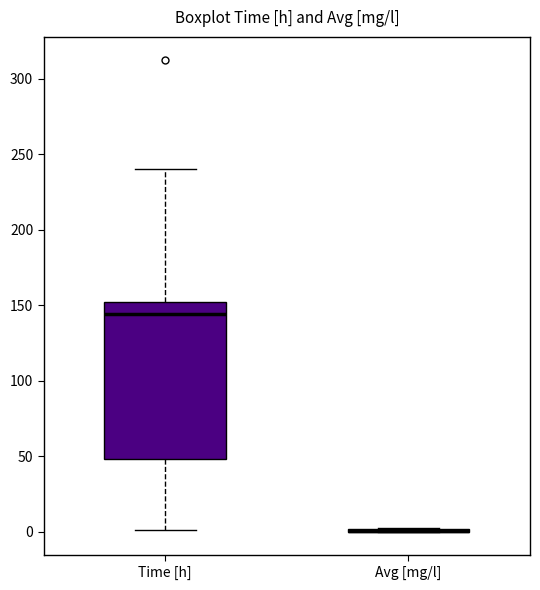

Comparing the boxes themselves (not the whiskers), which one is the tallest?

Time [h]